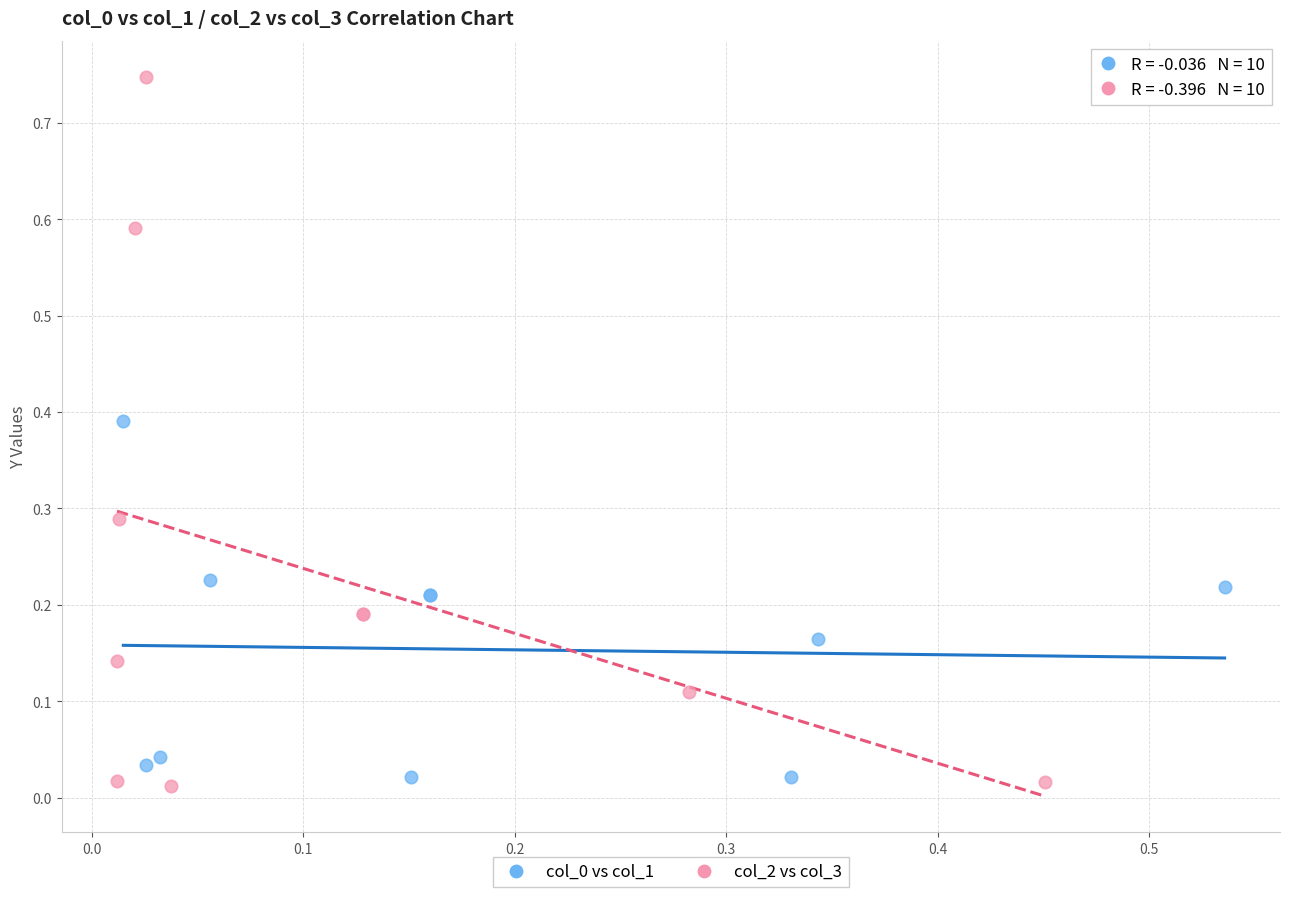

Which series has the largest Y range (max minus min)?

col_2 vs col_3